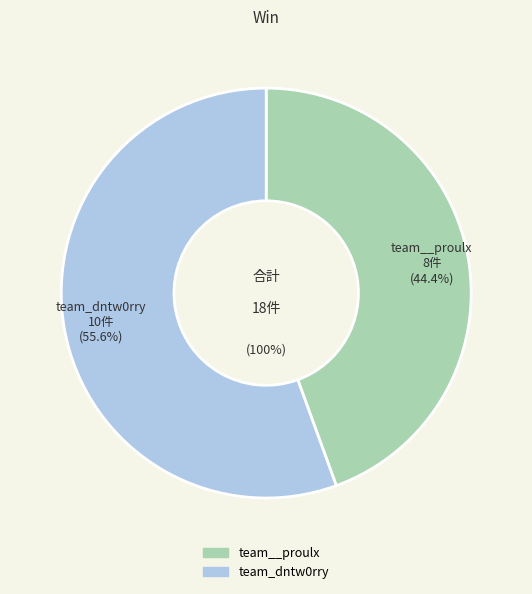

Is there a majority slice in this chart?

Yes